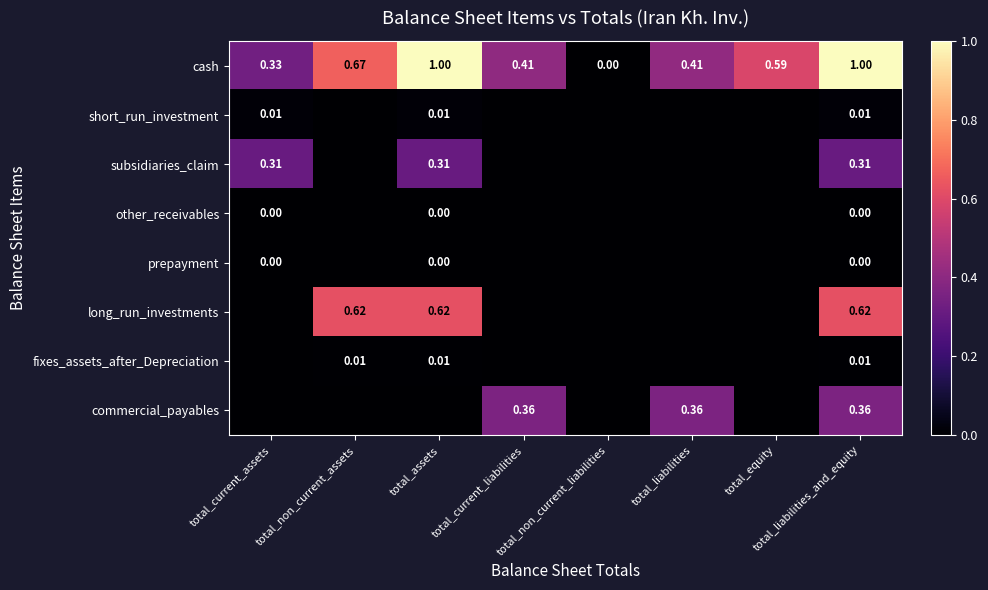

How many positive values does the fixes_assets_after_Depreciation series have?

3